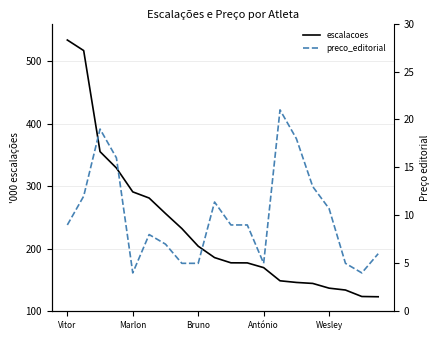

Is this an area chart (filled region under the line)?

No